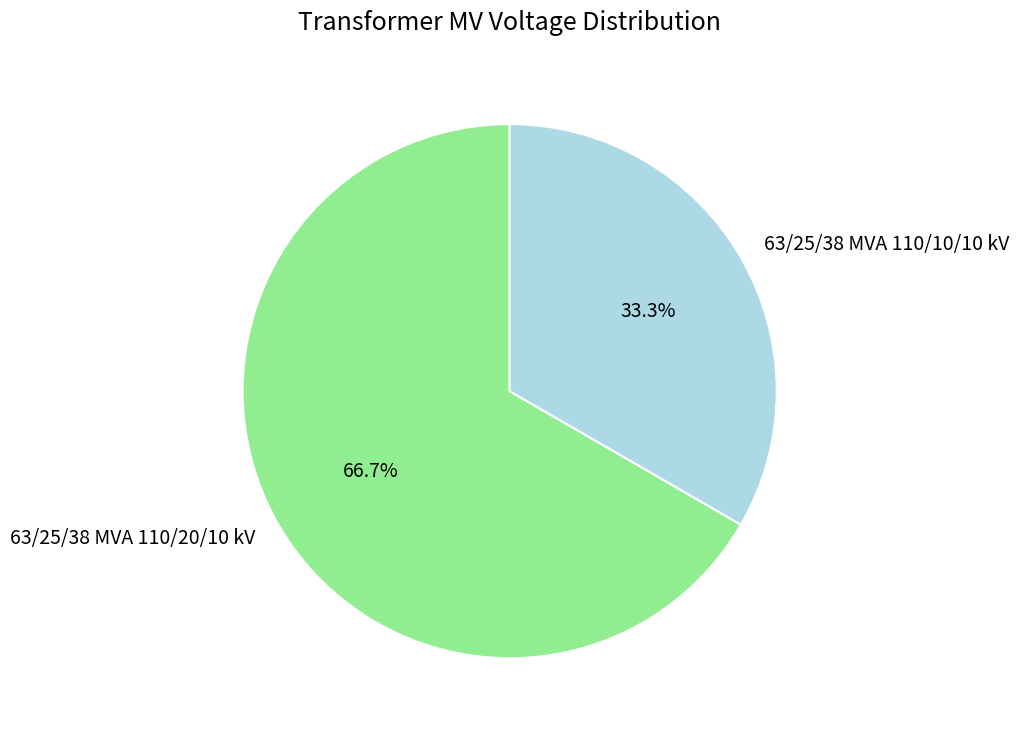

What percentage is the 63/25/38 MVA 110/10/10 kV slice, to the nearest percent?

33%